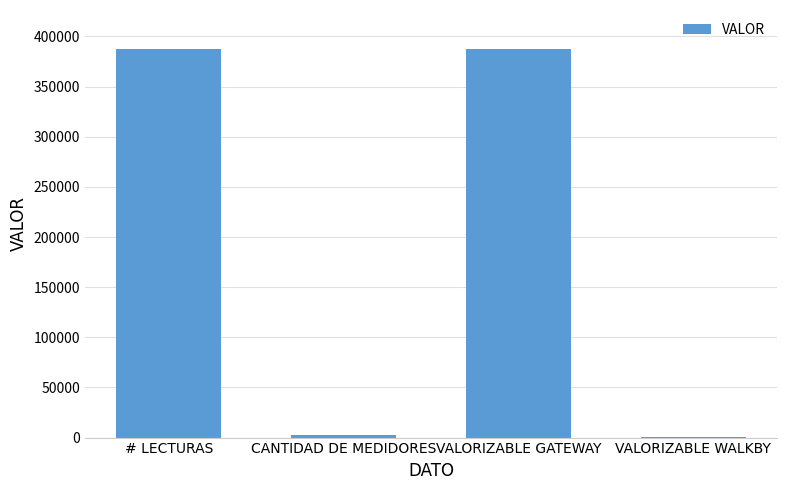

What is the average value?

194516